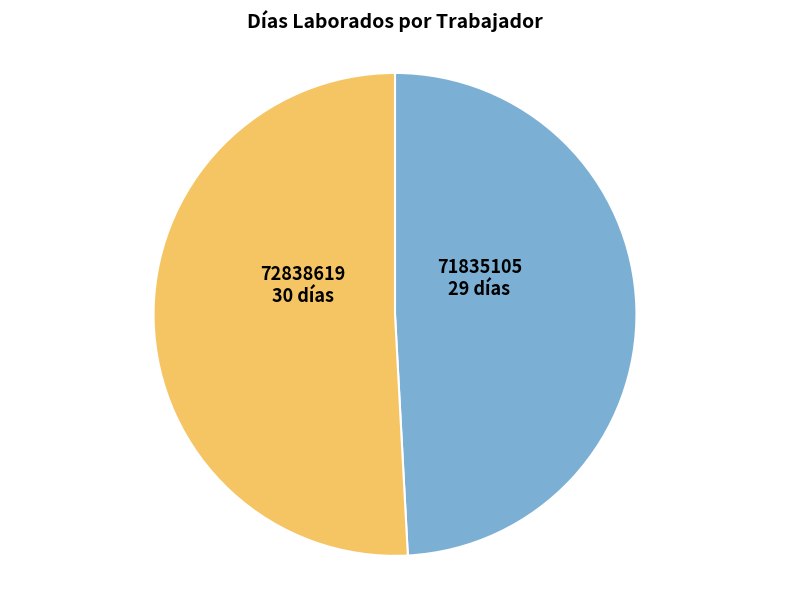

How many segments does this pie chart have?

2